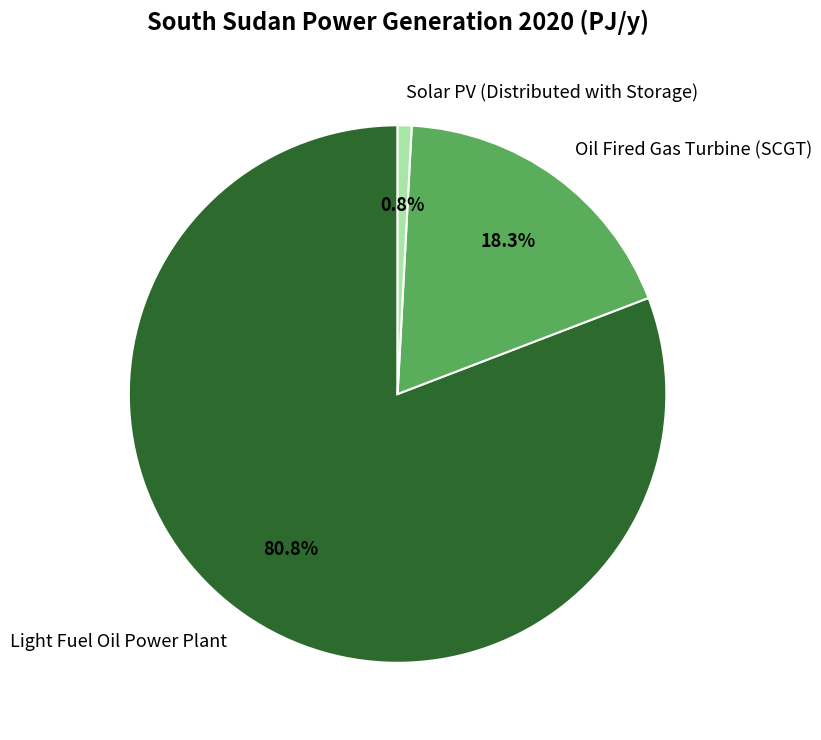

Does any single category account for the majority?

Yes